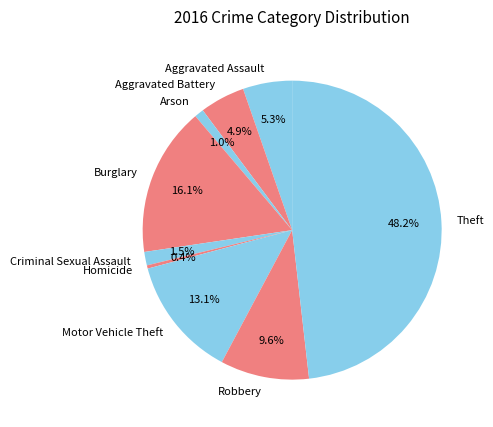

Does Burglary account for over 50% of the chart?

No